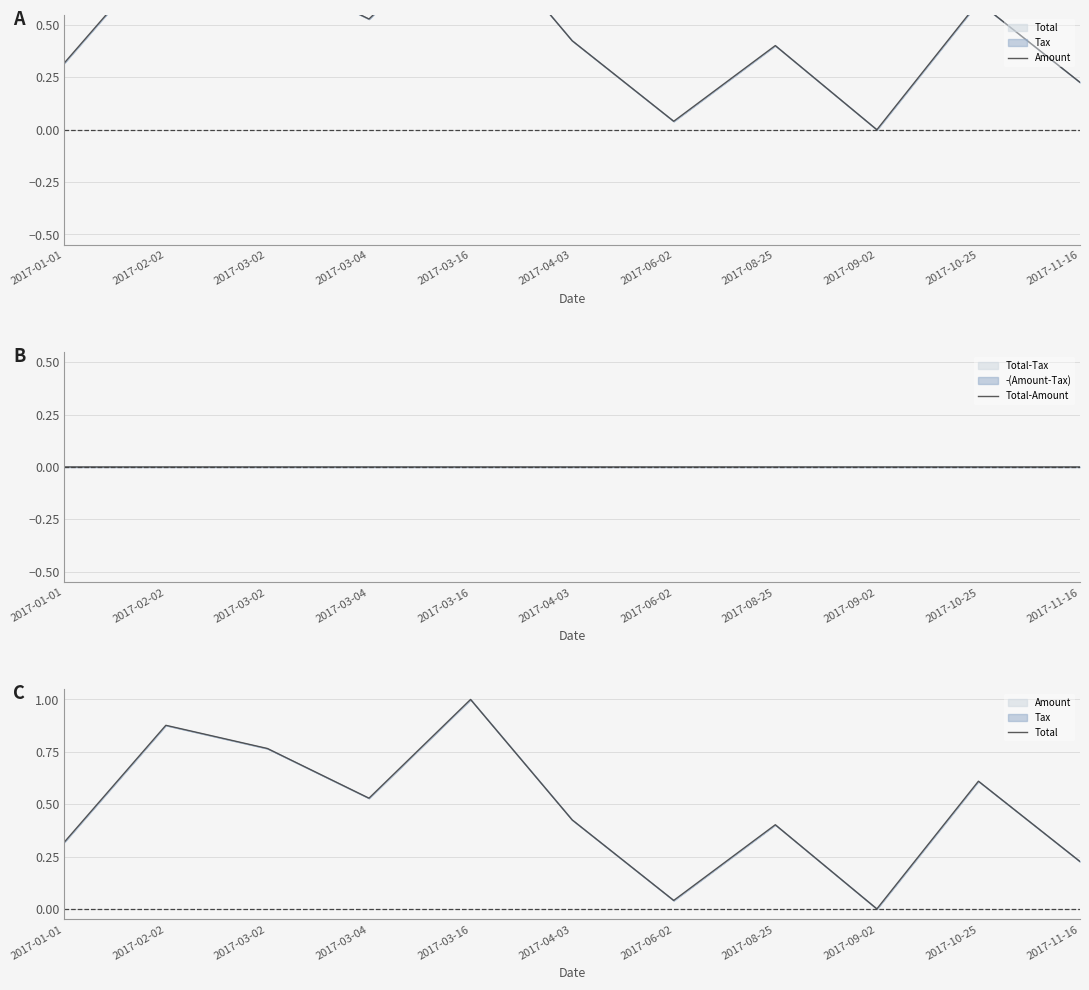

What is the label of the 9th point from the left?

2017-09-02